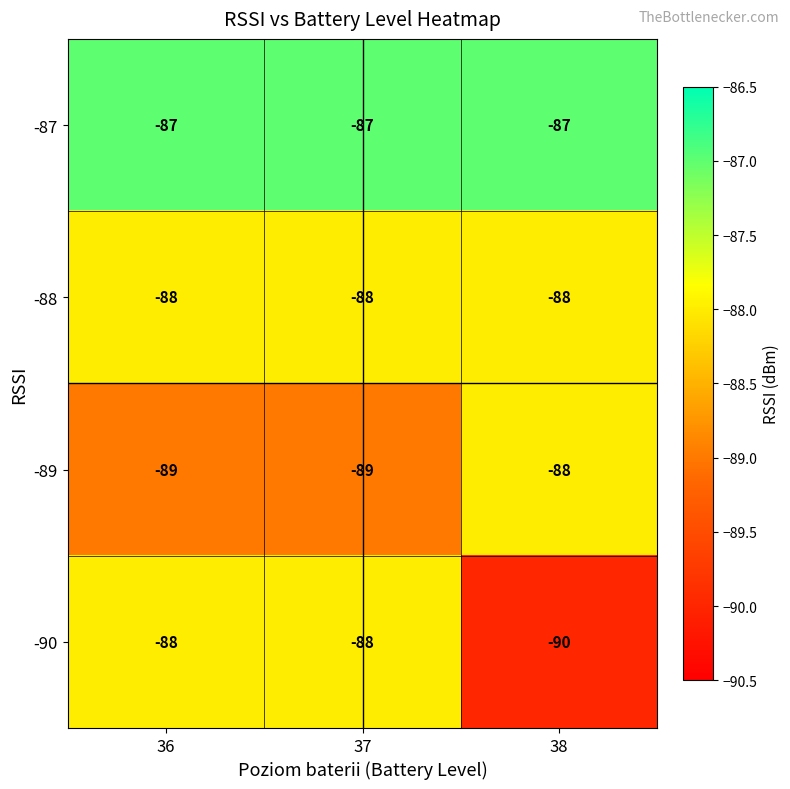

What is the total value across all series at 38?

-353